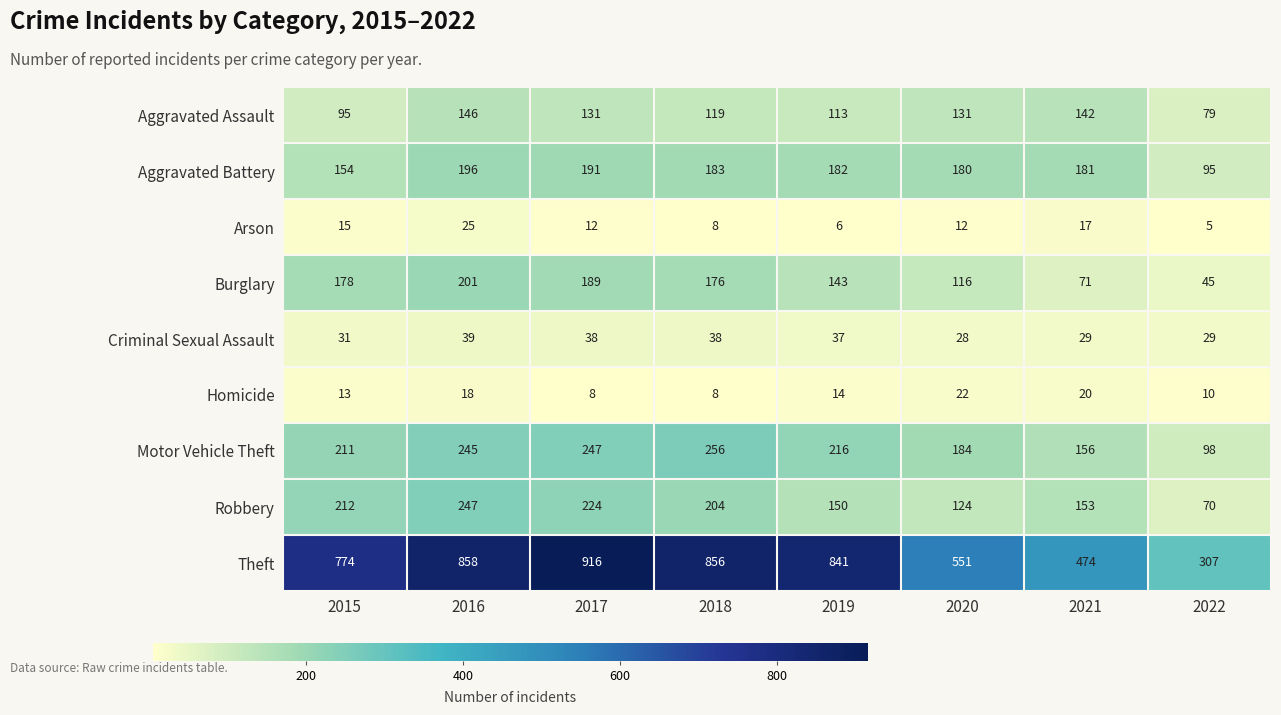

How many values in the Aggravated Battery series are below 182?

4